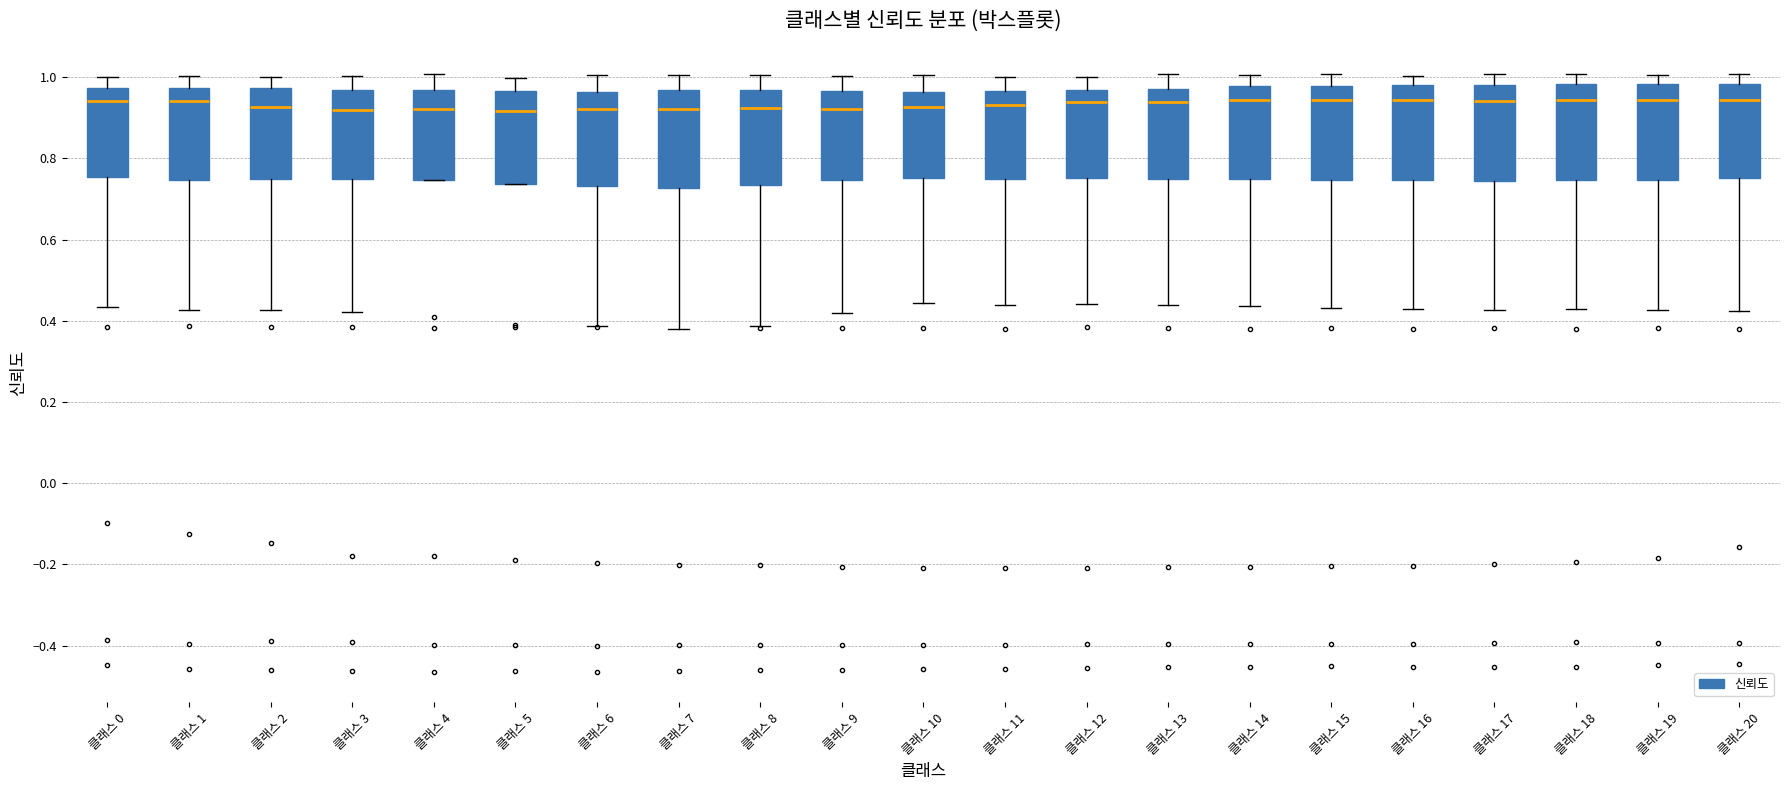

Where is the lower edge of the box for 클래스 19 on the y-axis? The values are not printed on the chart, so give them approximately, as read against the axis.

0.74